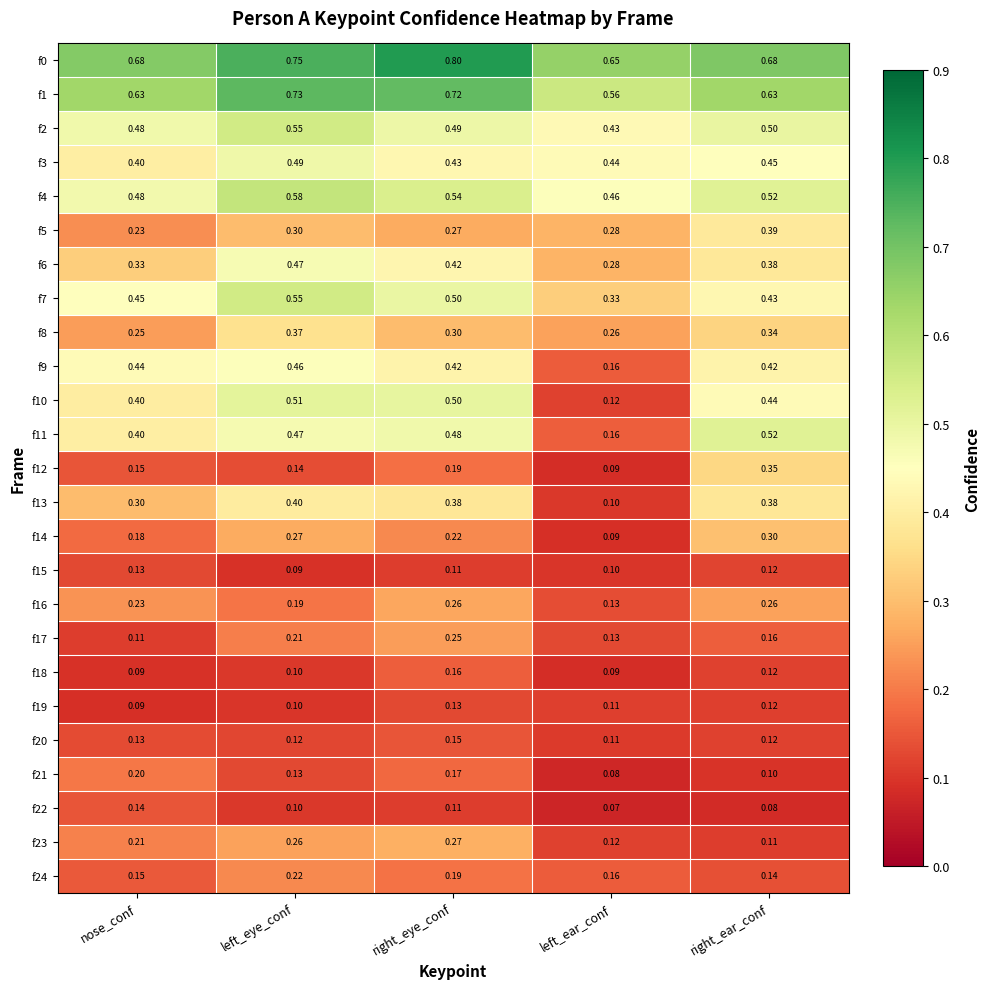

Which category has the highest value in the f12 series?

right_ear_conf